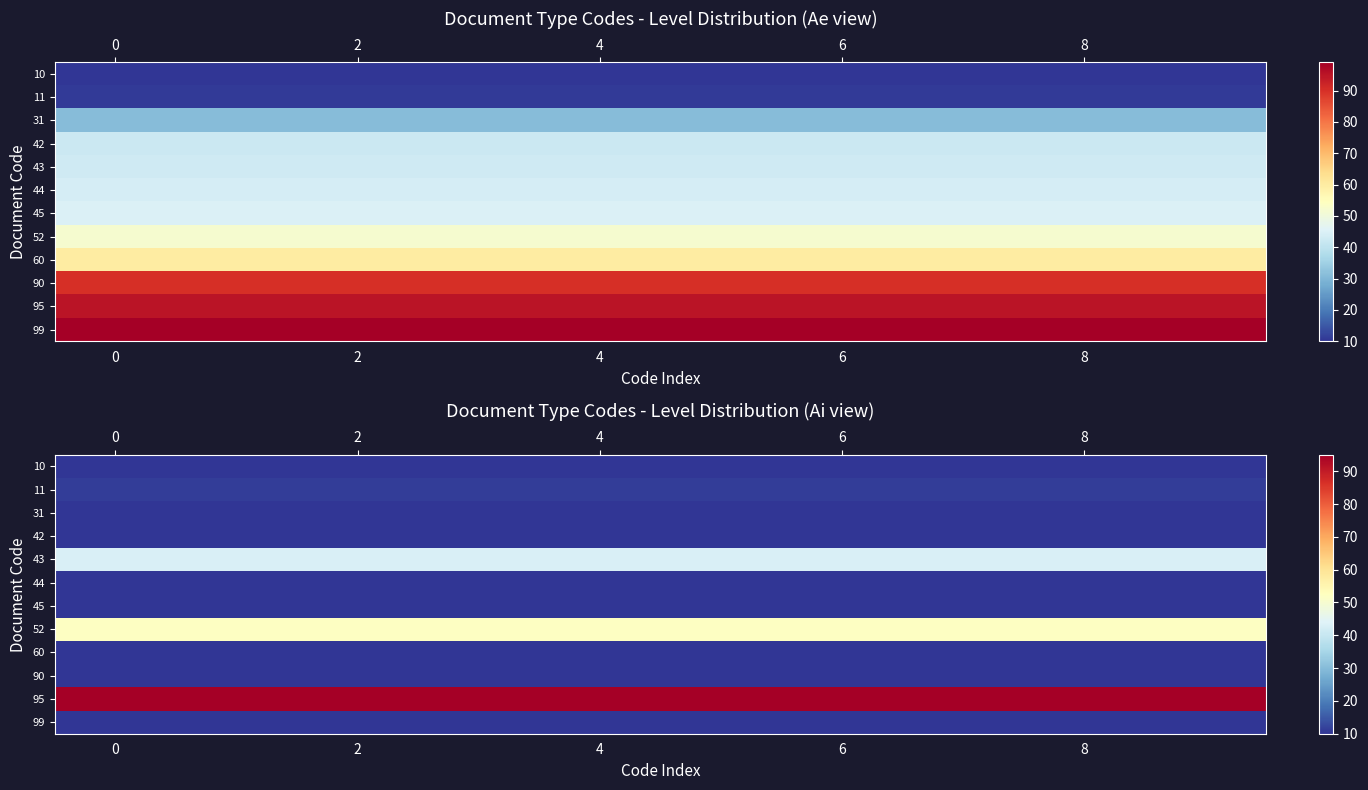

The value of row_8 at −2 is 16. True or false?

False